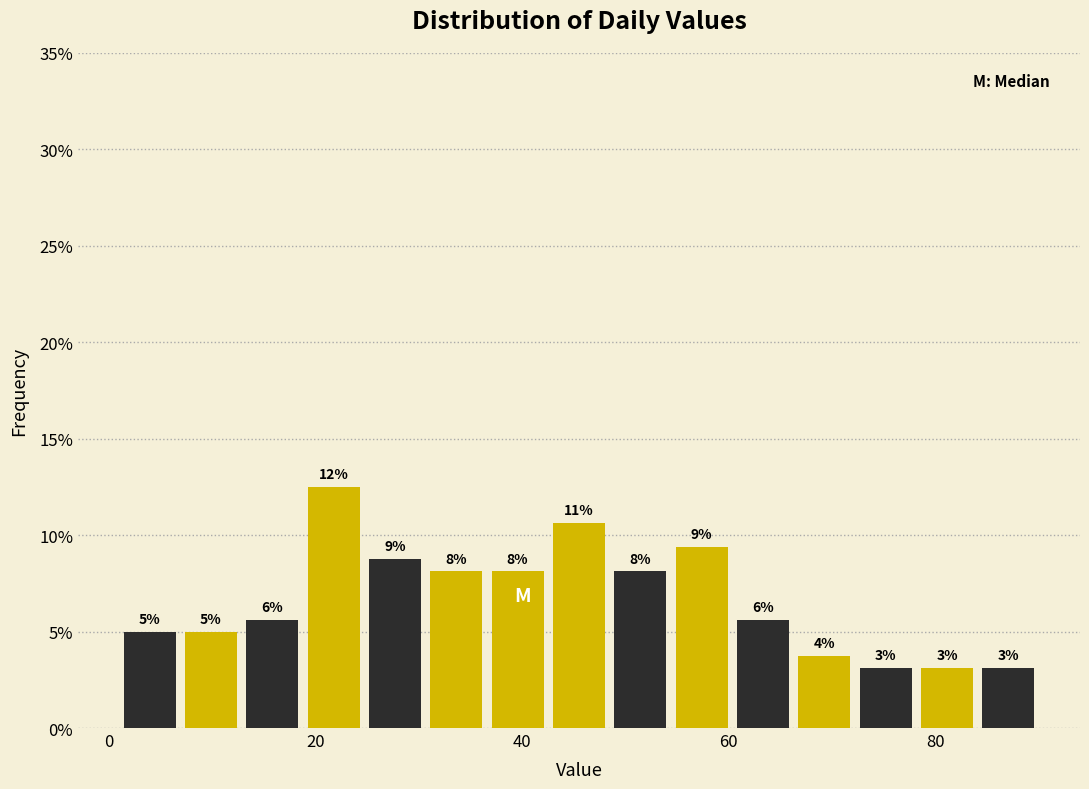

Around what value on the x-axis is the tallest bar? Give the approximate position of its centre, as read against the axis.

22